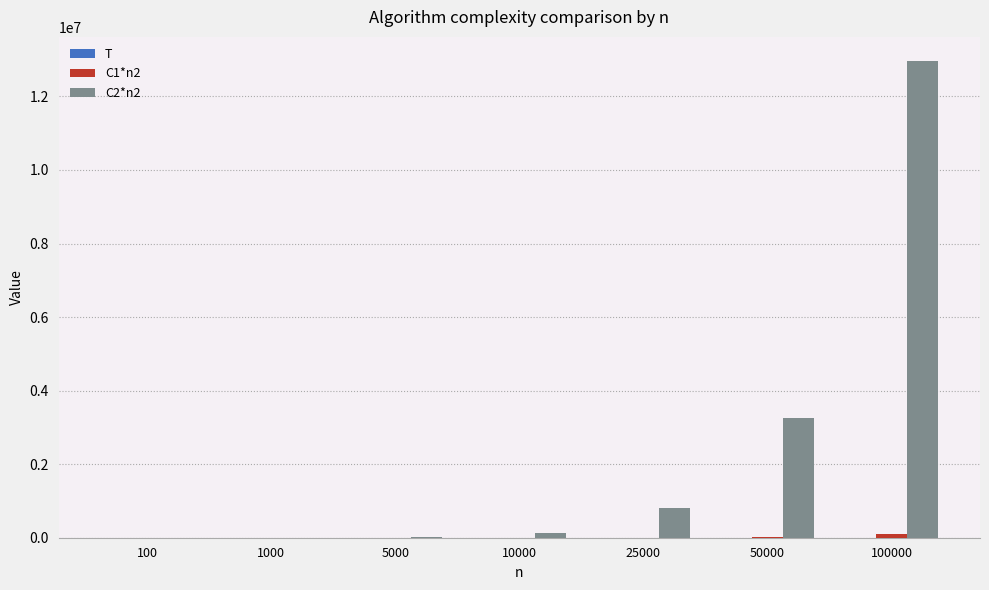

What is the greatest value displayed?

12970000.0